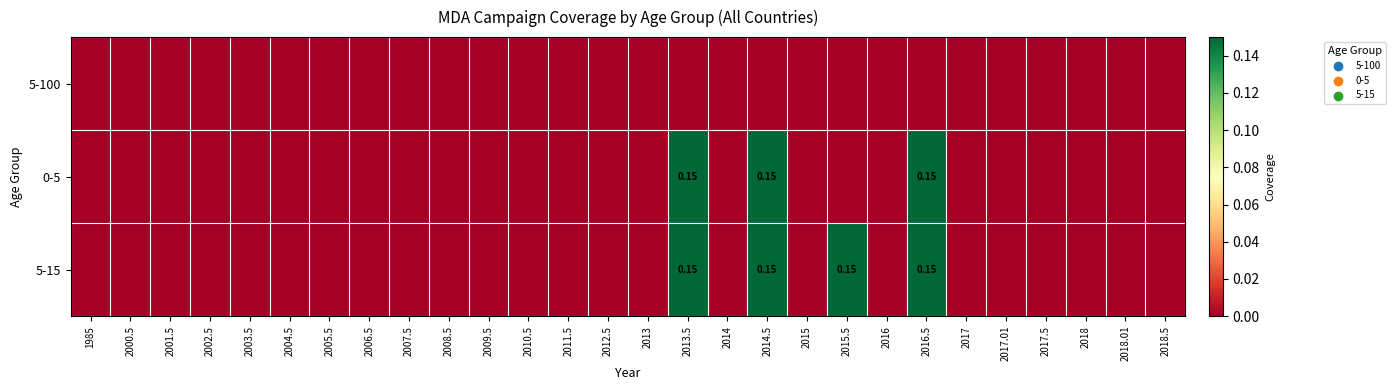

Rank the categories by 0-5 value from highest to lowest.

2013.5, 2014.5, 2016.5, 1985, 2000.5, 2001.5, 2002.5, 2003.5, 2004.5, 2005.5, 2006.5, 2007.5, 2008.5, 2009.5, 2010.5, 2011.5, 2012.5, 2013, 2014, 2015, 2015.5, 2016, 2017, 2017.01, 2017.5, 2018, 2018.01, 2018.5